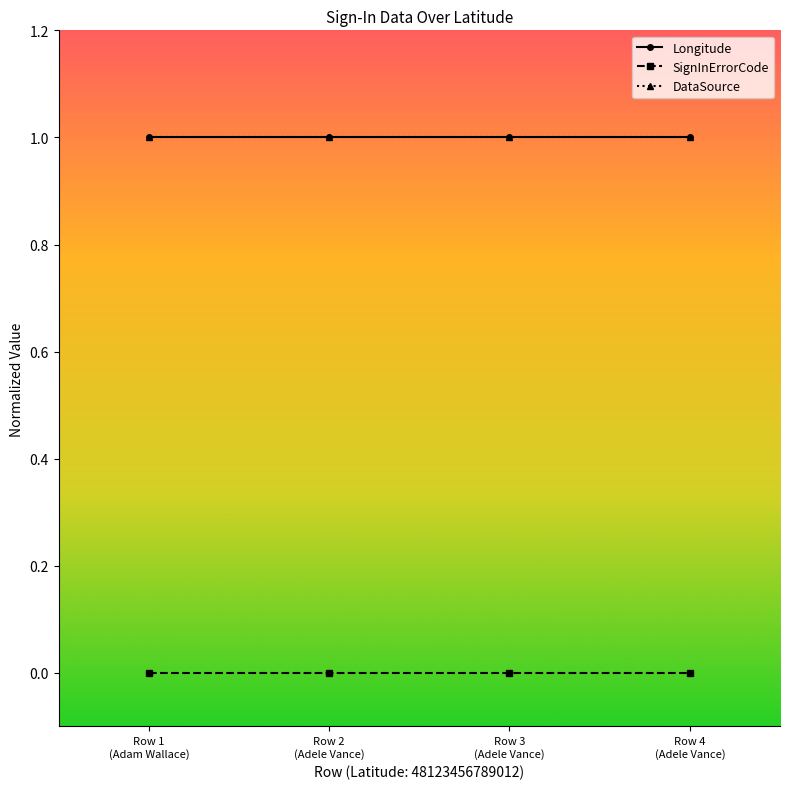

What is the spread (max minus min) of values at Row 1
(Adam Wallace)?

1